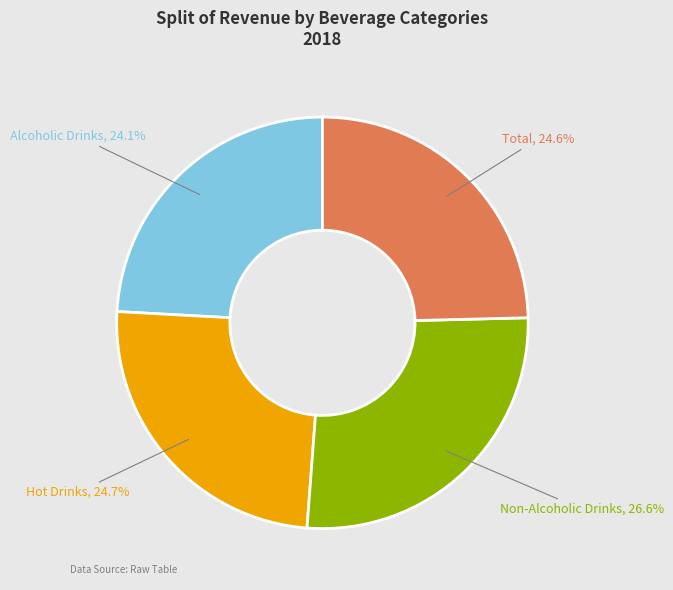

What is the largest slice in the pie chart?

Non-Alcoholic Drinks